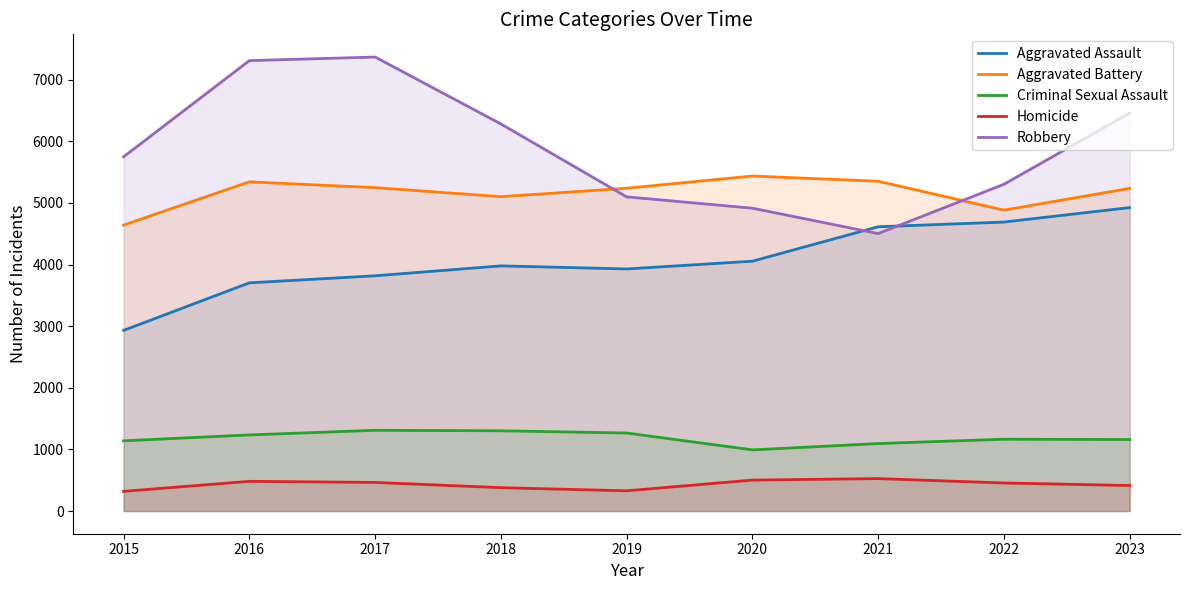

True or false: Robbery and Aggravated Assault cross at least once.

True